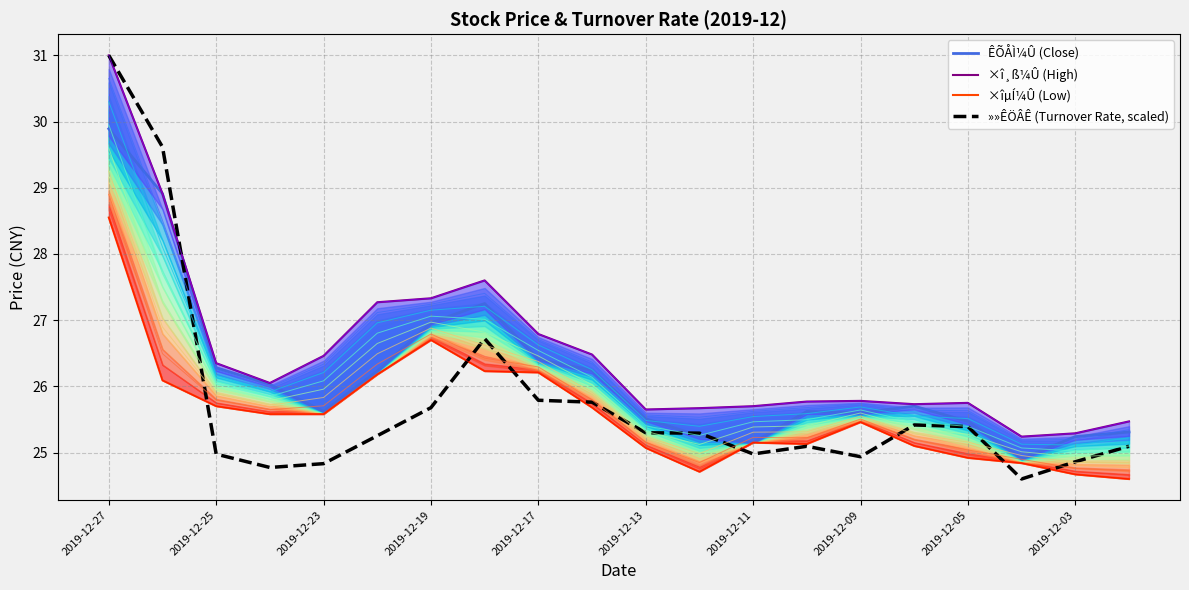

What is the maximum value for »»ÊÖÂÊ (Turnover Rate, scaled)?

31.0